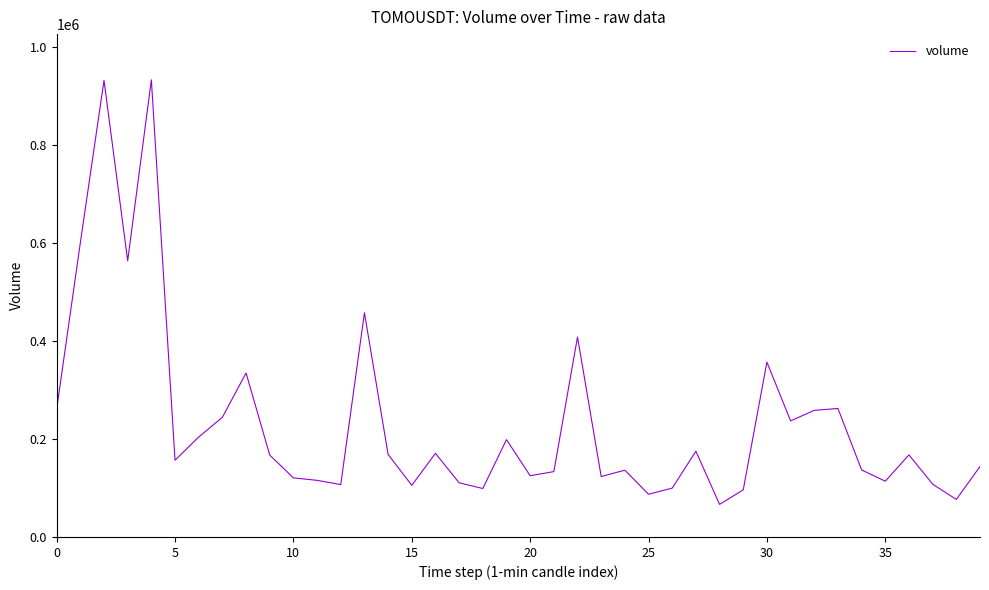

True or false: there are more than 0 points higher than both neighbors.

True